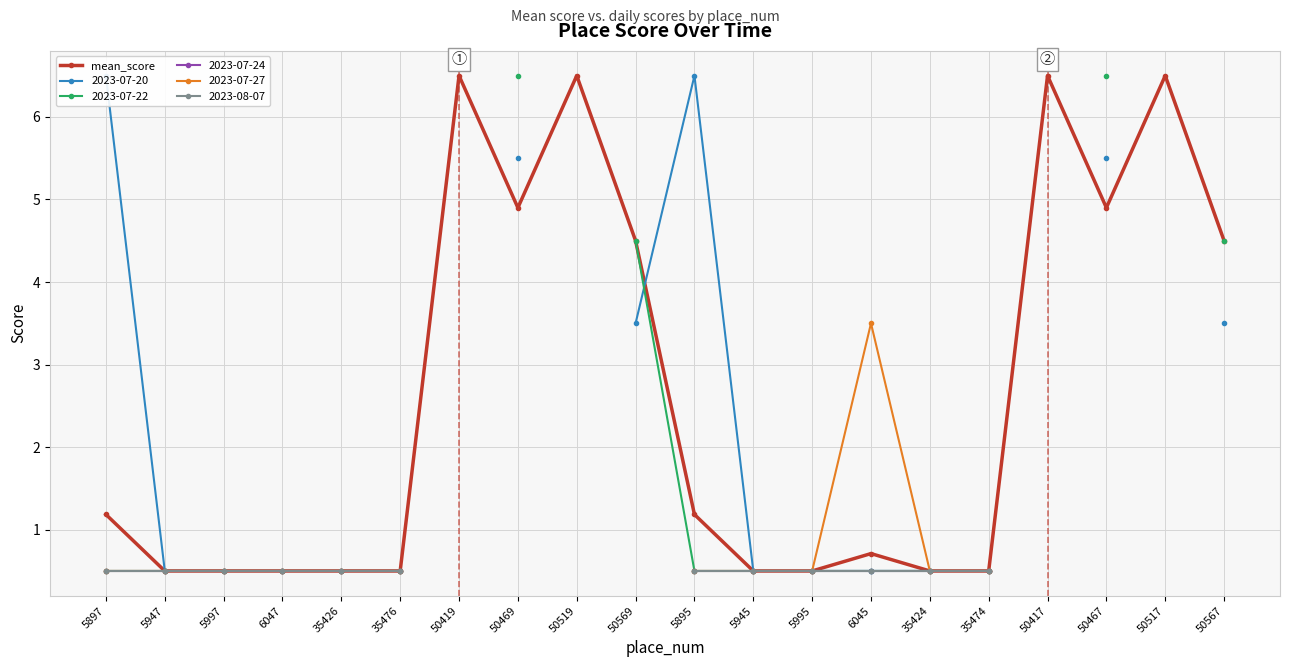

Is it true that the value at 50469 is 4.9?

True